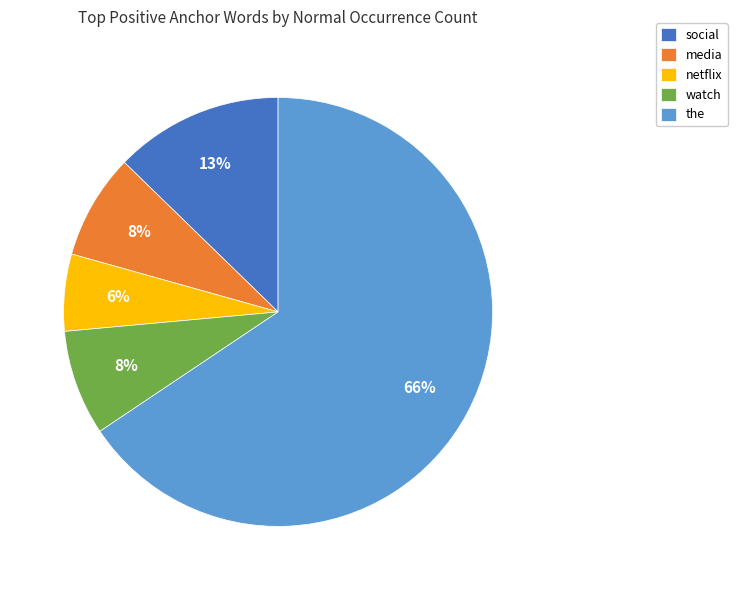

To the nearest percent, what percentage of the pie is netflix?

6%